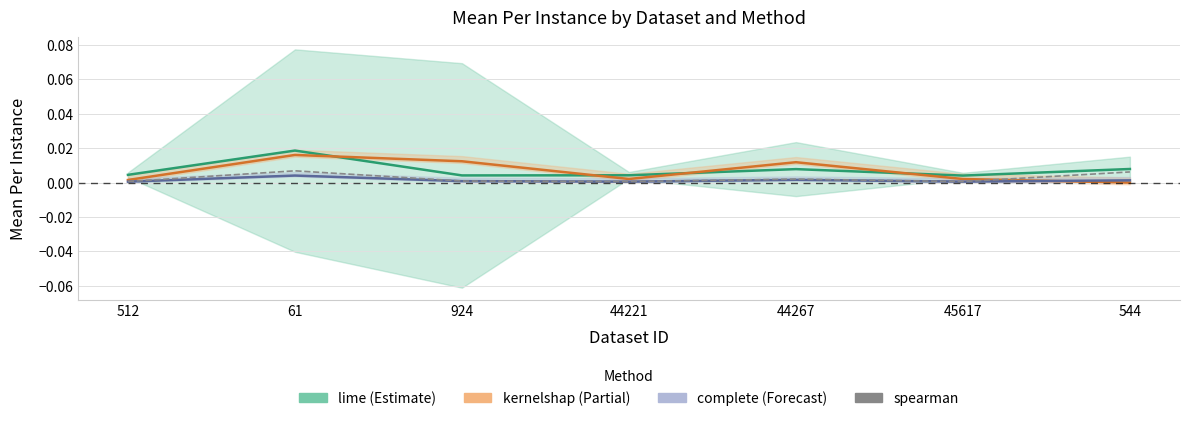

What position from the right is 61?

6